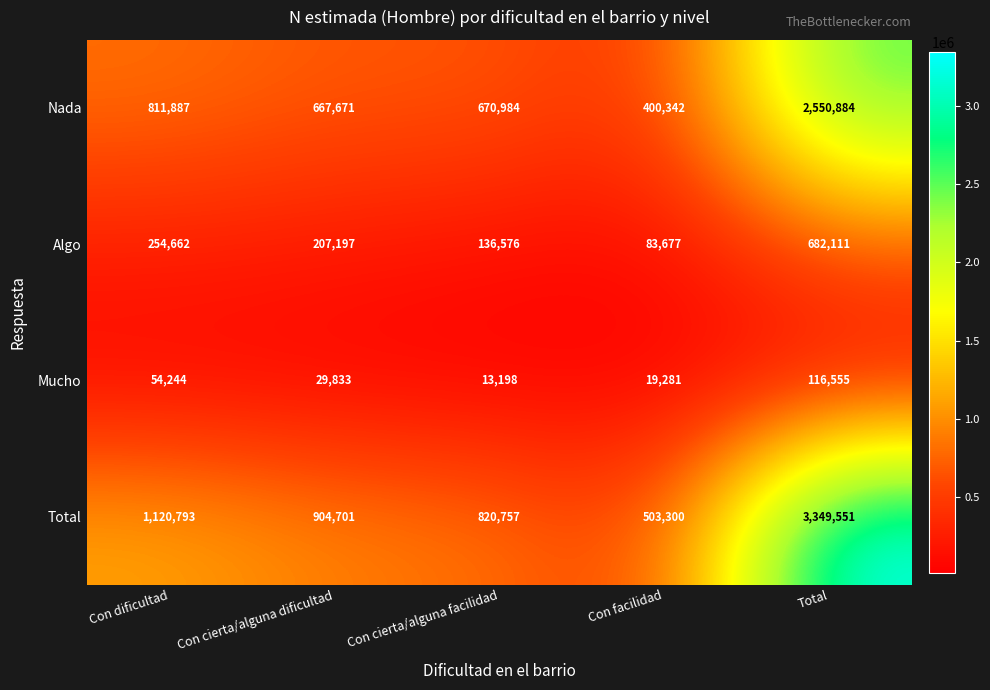

What is the difference between the maximum and minimum values in the Nada series?

2150542